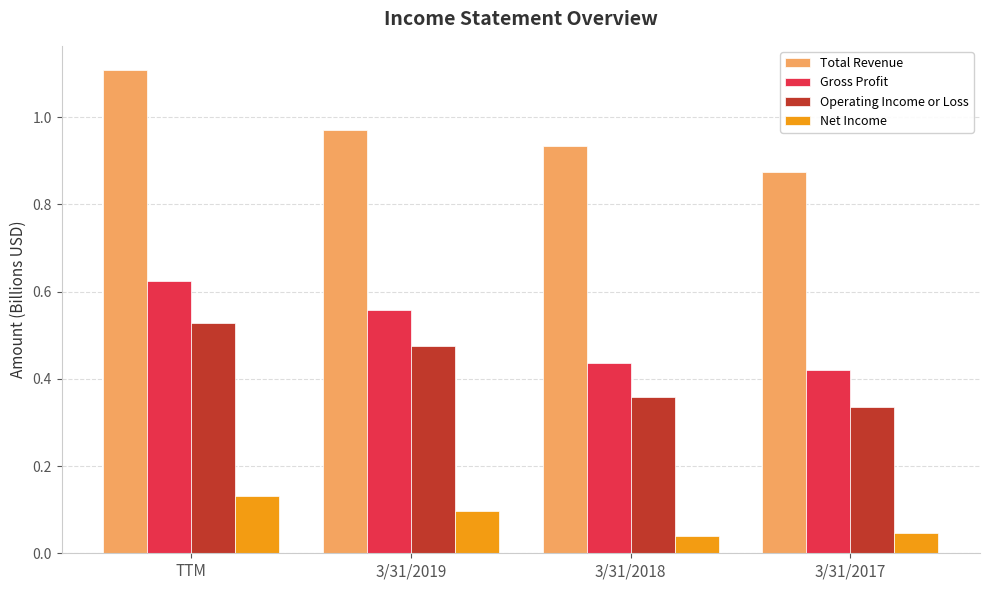

The value of Total Revenue at 3/31/2018 is 0.4. True or false?

False